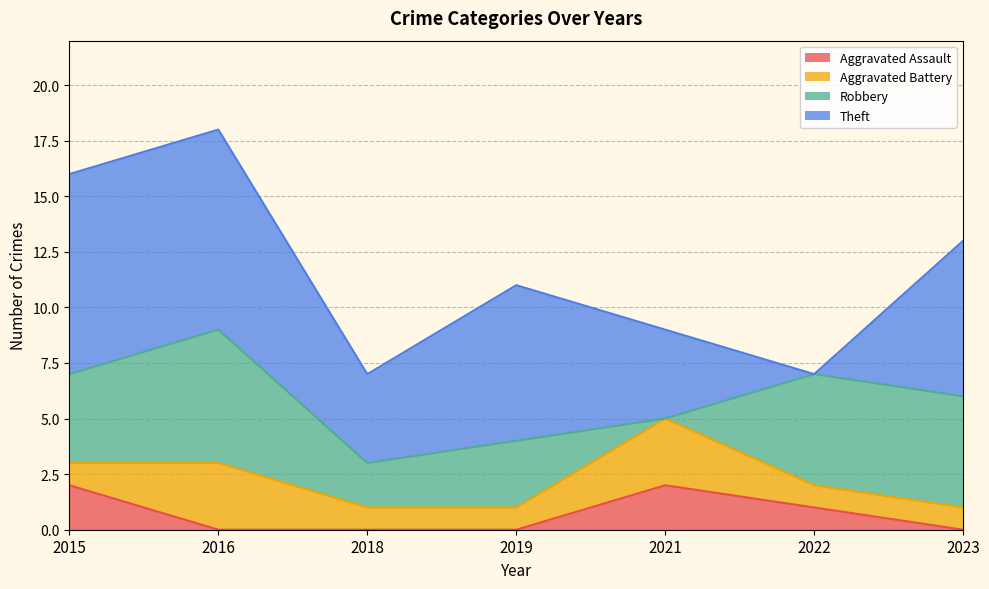

True or false: Total and Aggravated Assault cross at least once.

False